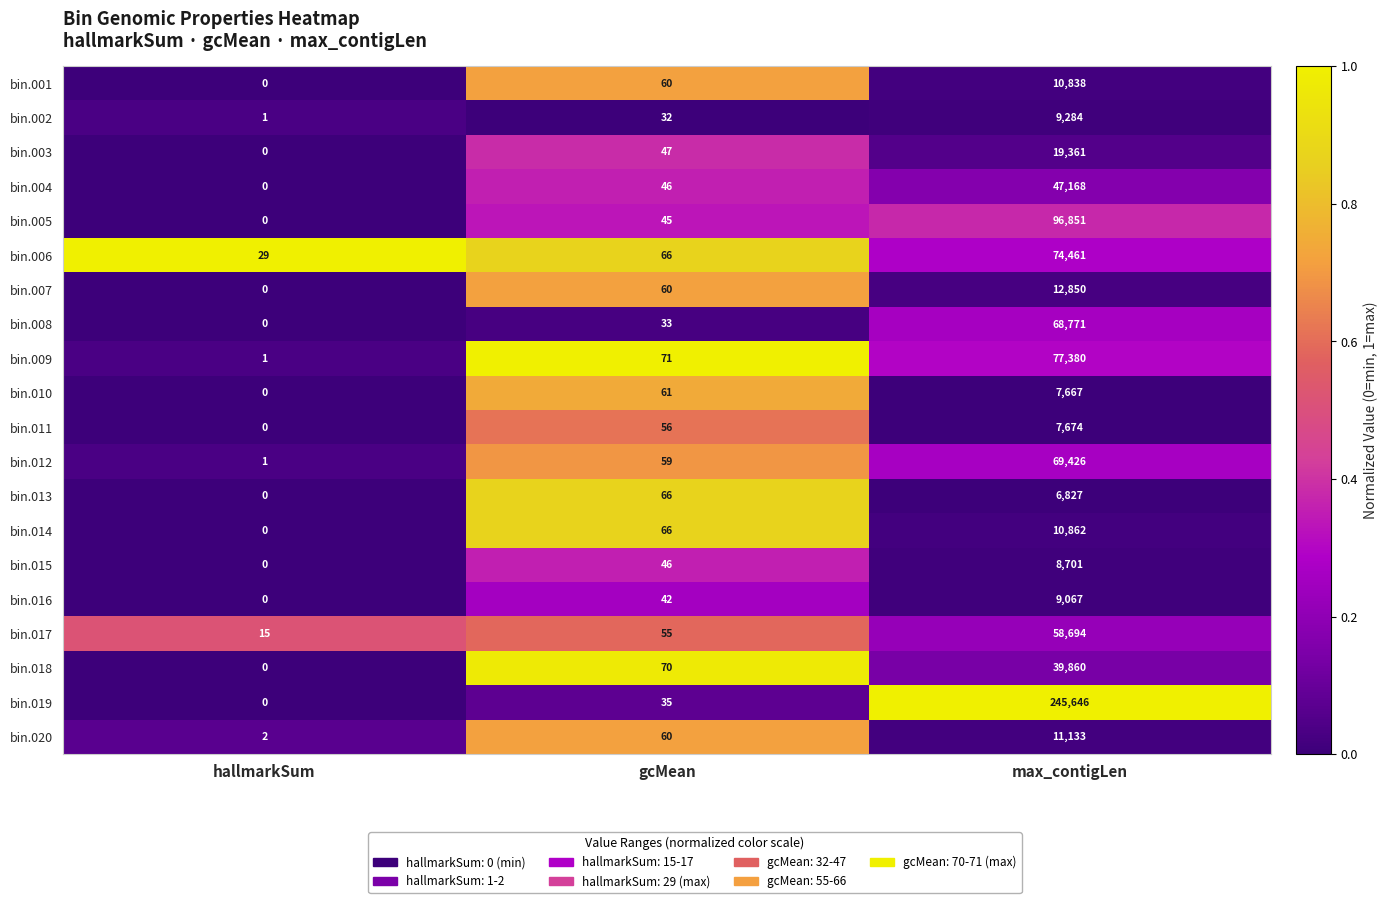

At which category does the chart reach its minimum across all series?

hallmarkSum